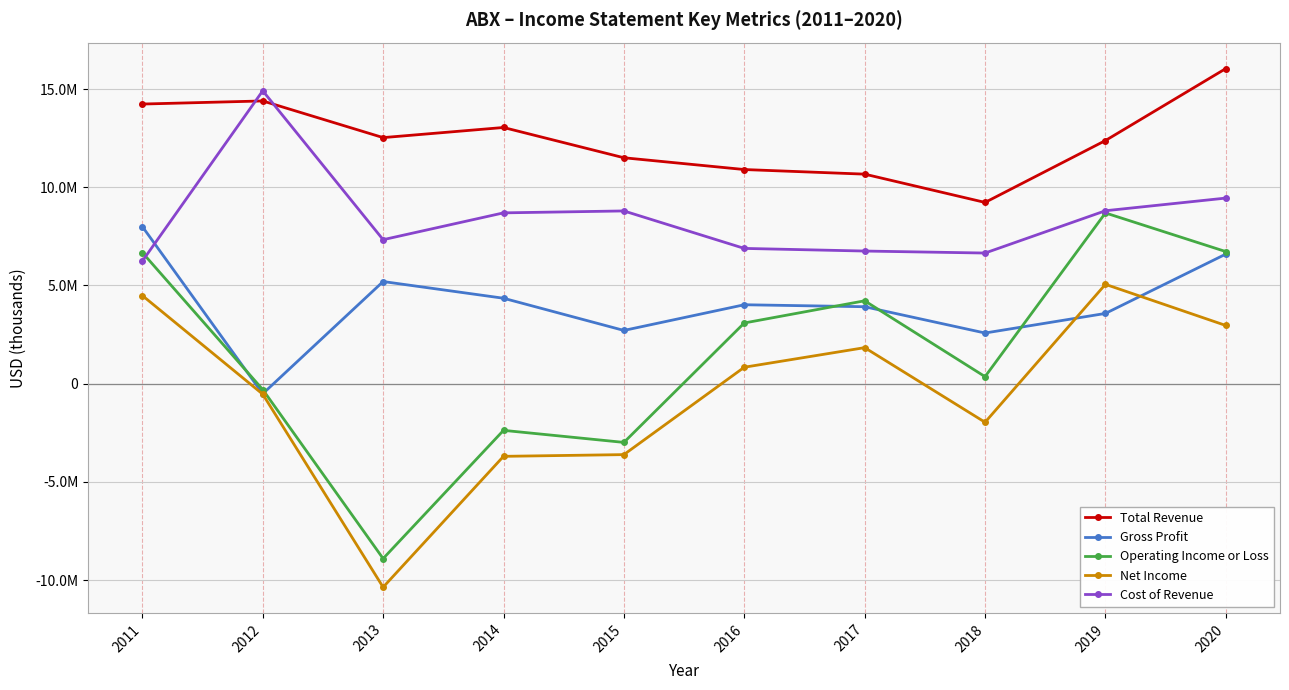

Reading left to right, transcribe all the data shown in this chart.

Total Revenue: 14236000	14394000	12527000	13042400	11501100	10901200	10666800	9226100	12377500	16043500
Gross Profit: 7996000	-517000	5198000	4347500	2708100	4016300	3915700	2576900	3574300	6595700
Operating Income or Loss: 6673000	-303000	-8909000	-2379500	-2993400	3087700	4217600	355400	8691100	6723100
Net Income: 4484000	-538000	-10366000	-3702900	-3615000	834300	1831700	-1968000	5055700	2960300
Cost of Revenue: 6240000	14911000	7329000	8695000	8793000	6884900	6751100	6649200	8803200	9447800